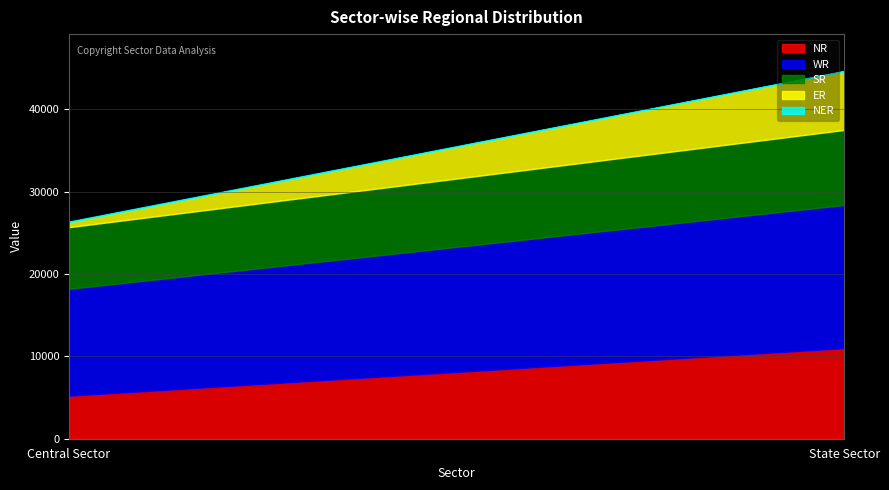

Does the chart display data point markers on the line(s)?

No